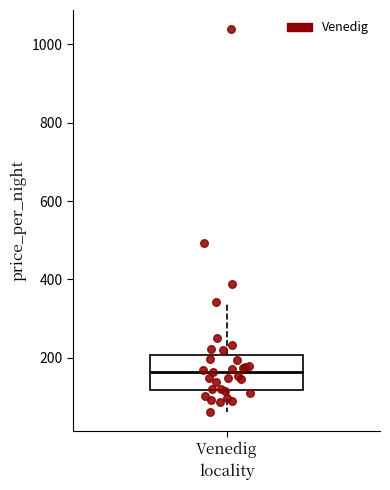

Transcribe this box plot: give where the median line is, the range the box spans, and where the two whiskers end, as read against the y-axis. The values are not printed on the chart, so give them approximately, as read against the axis.

median 160, box 120 to 200, whiskers 60 to 340